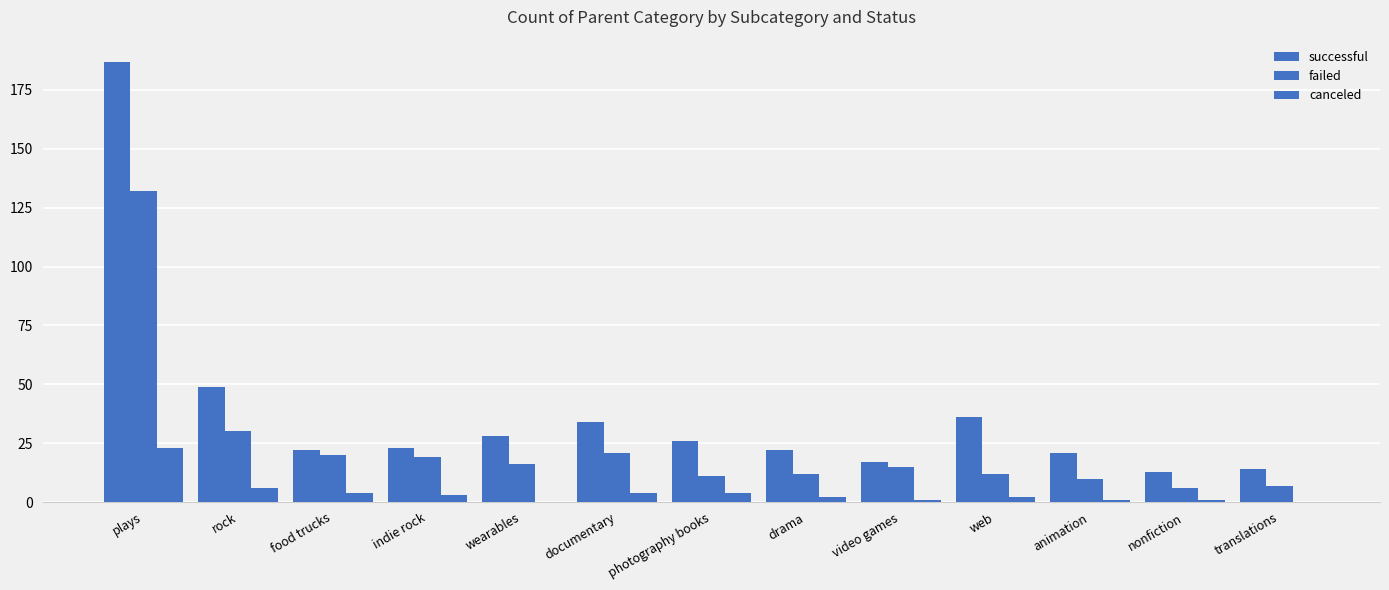

Are the bars horizontal?

No